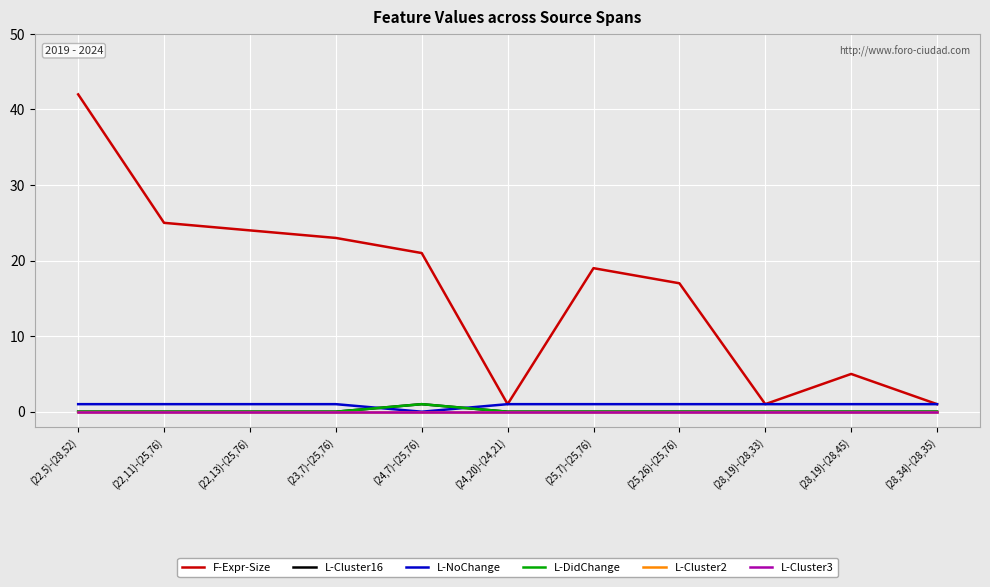

At which category does F-Expr-Size reach its first local valley?

(24,20)-(24,21)